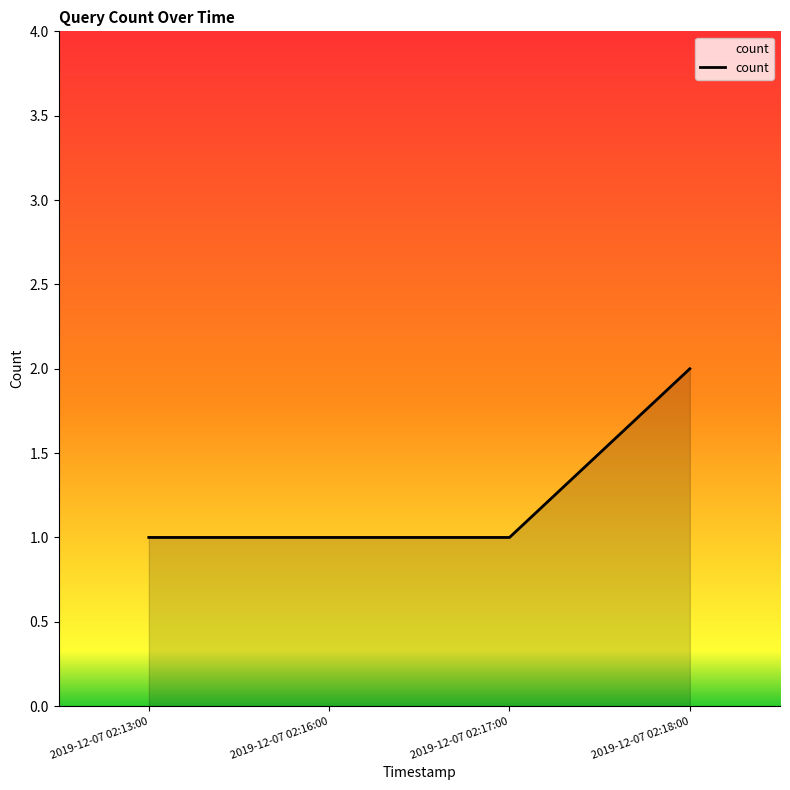

The chart shows a value of 1 at 2019-12-07 02:18:00. True or false?

False